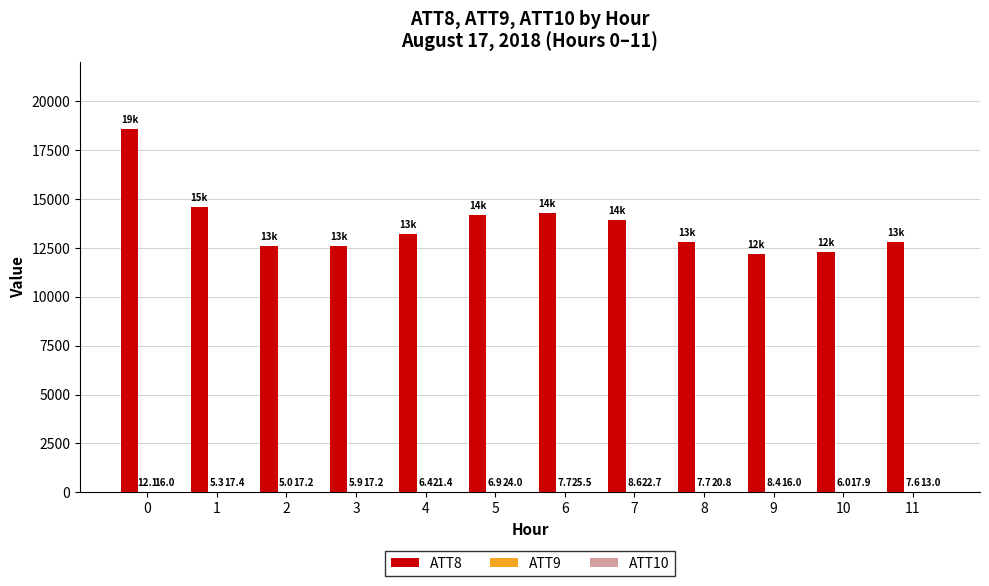

Which series has the largest range (max minus min)?

ATT8